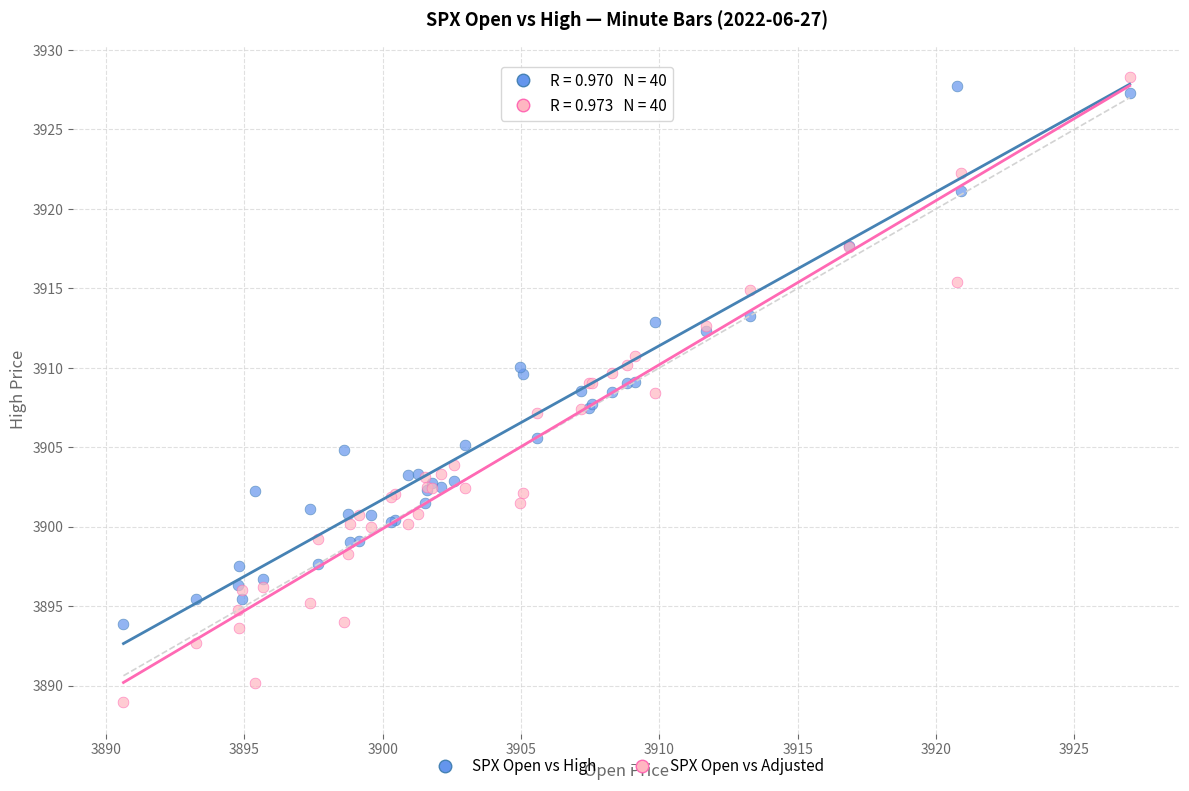

Which series reaches the minimum Y coordinate?

SPX Open vs Adjusted